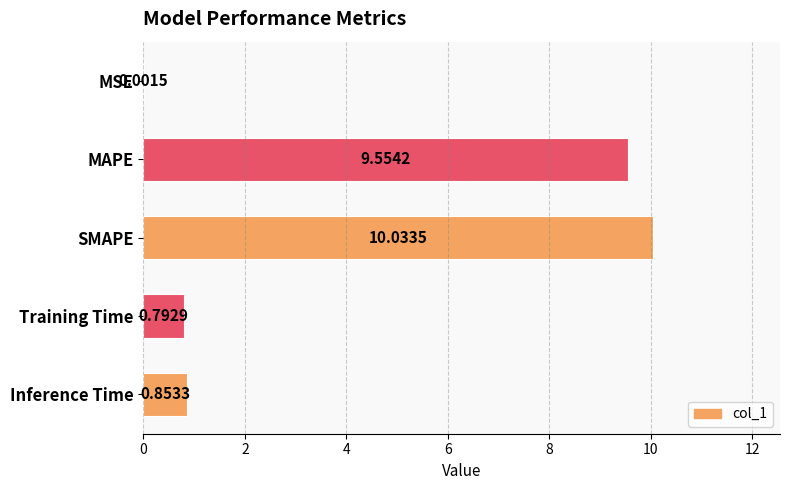

Where is the data nearest to the value 5?

Inference Time